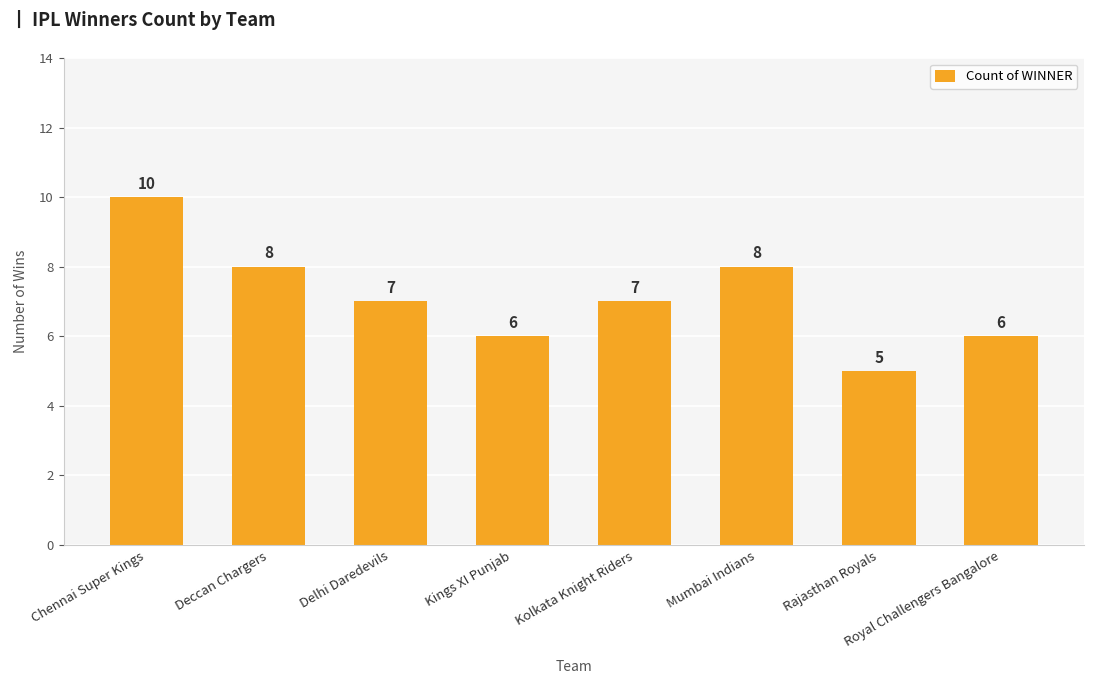

Does the chart contain stacked bars?

No